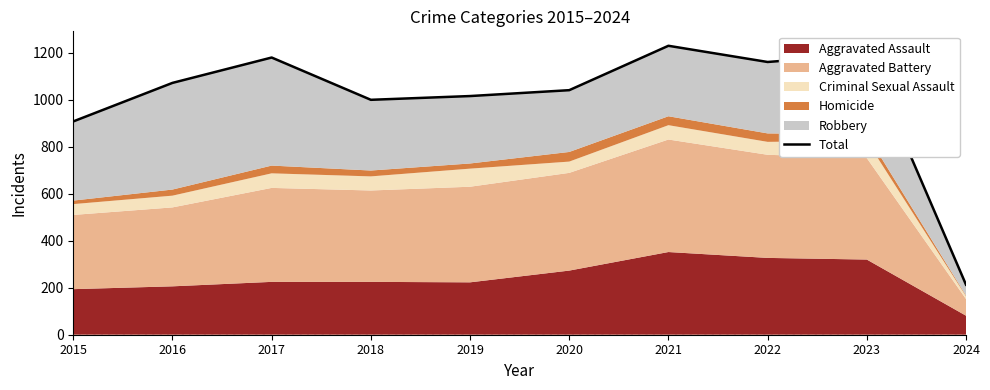

Does the chart have visible grid lines?

No